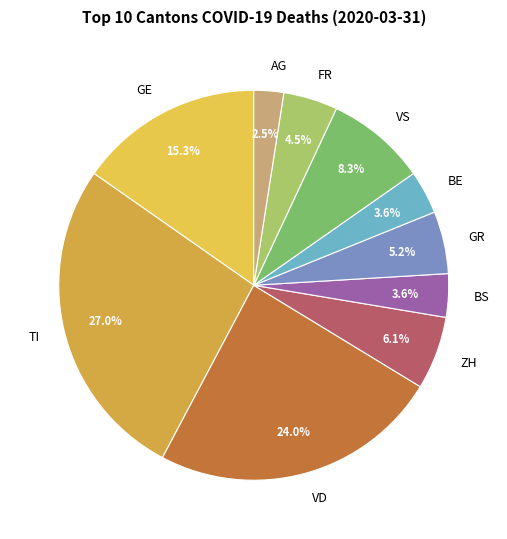

How much of the chart is everything except AG?

97.5%